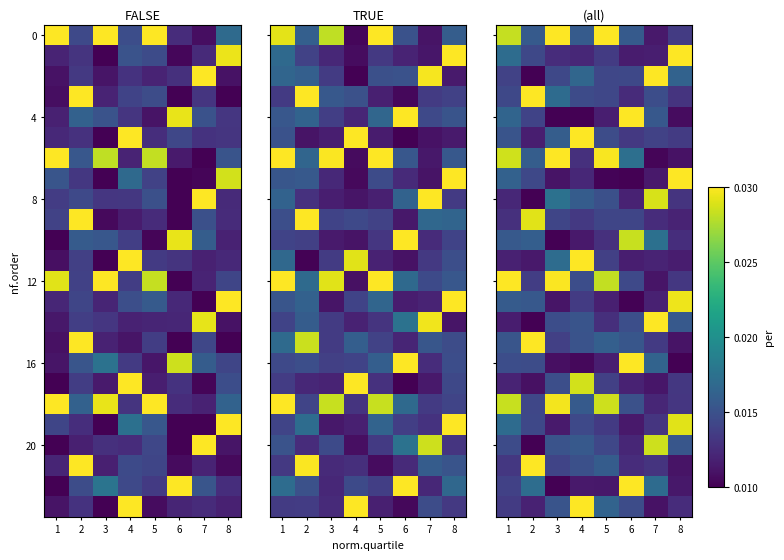

Between 3 and 7, which is larger?

3